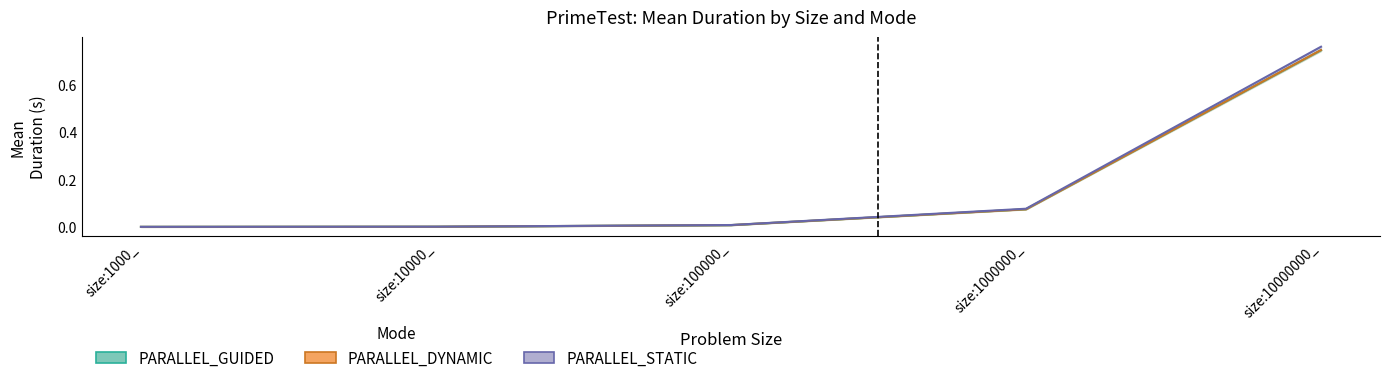

Reading left to right, extract all data points from this chart.

PARALLEL_GUIDED: 0.0	0.0	0.0	0.1	0.7
PARALLEL_DYNAMIC: 0.0	0.0	0.0	0.1	0.7
PARALLEL_STATIC: 0.0	0.0	0.0	0.1	0.8